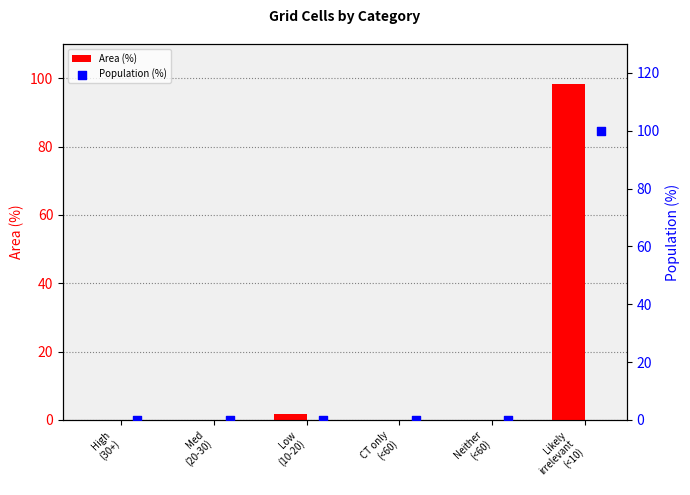

What are all the series names shown in the legend?

Area (%), Population (%)